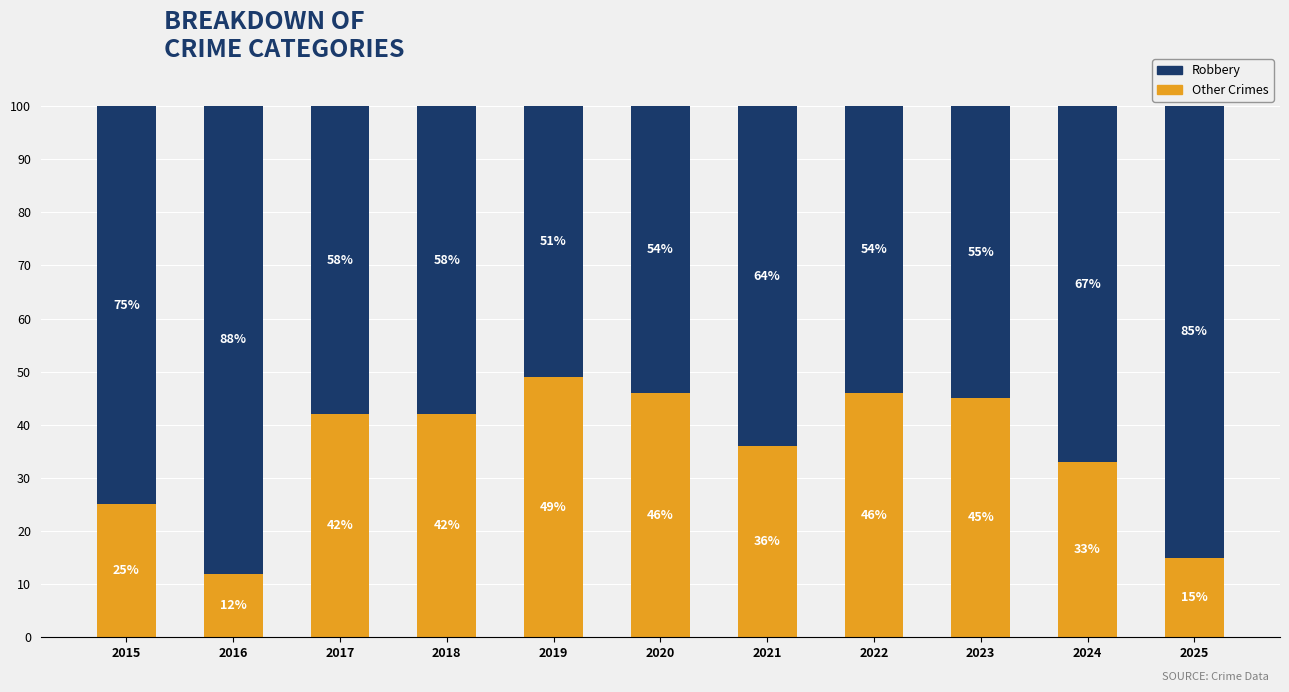

Does the chart contain any negative values?

No